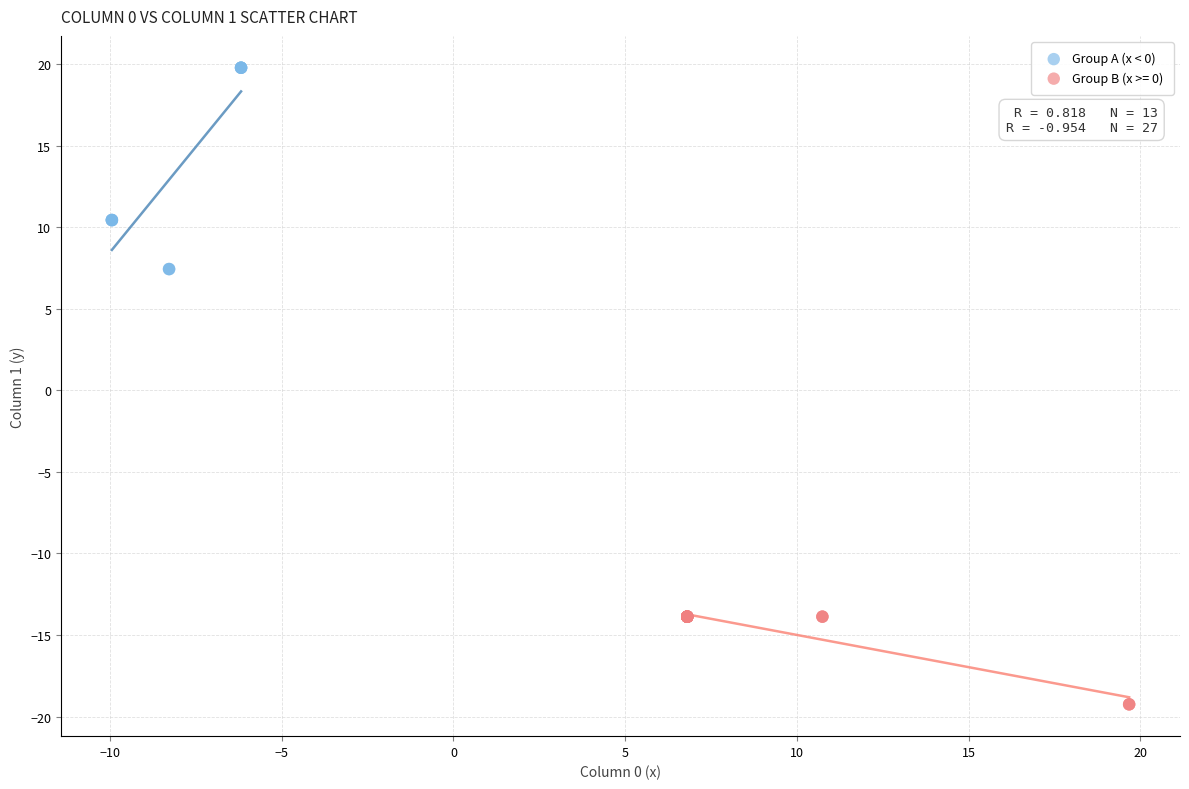

Which series contains the highest Y value?

Group A (x < 0)